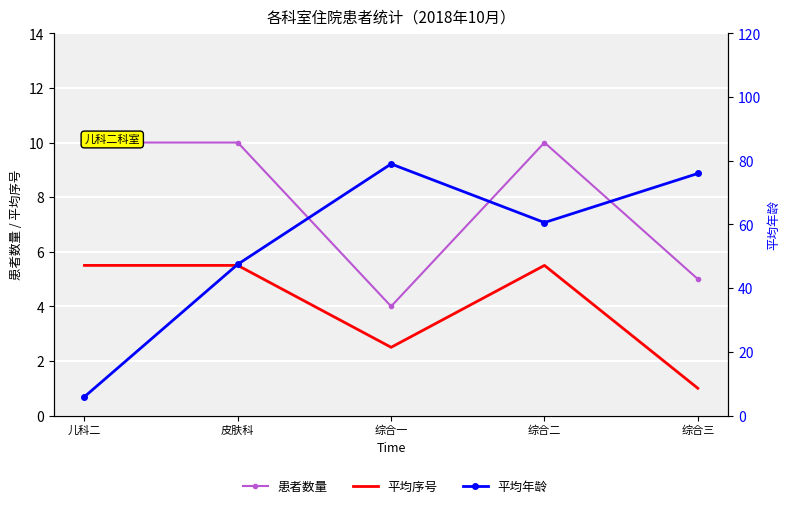

What is the minimum value shown in the chart?

1.0